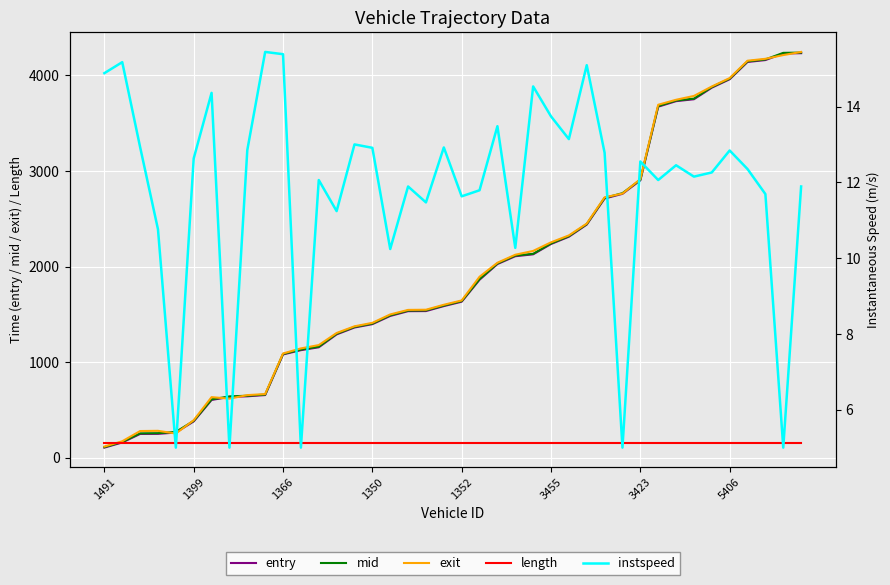

The entry series shows 4230.0 at 38. True or false?

True